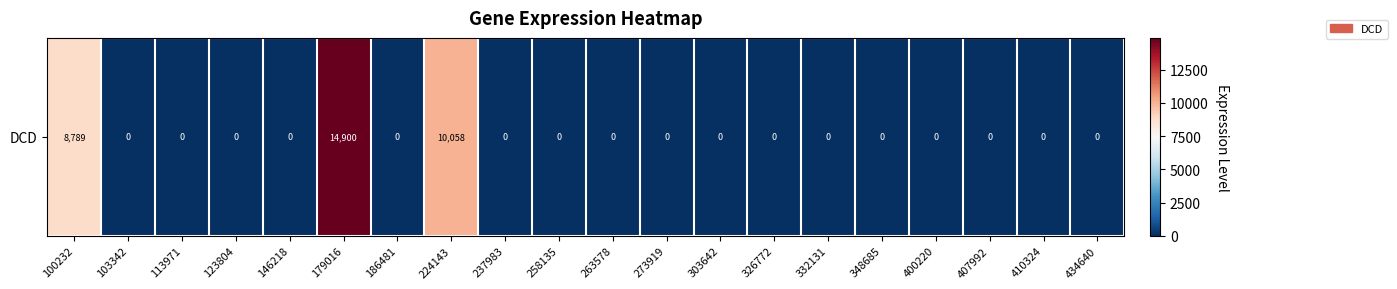

At which label is the value closest to 7450?

100232